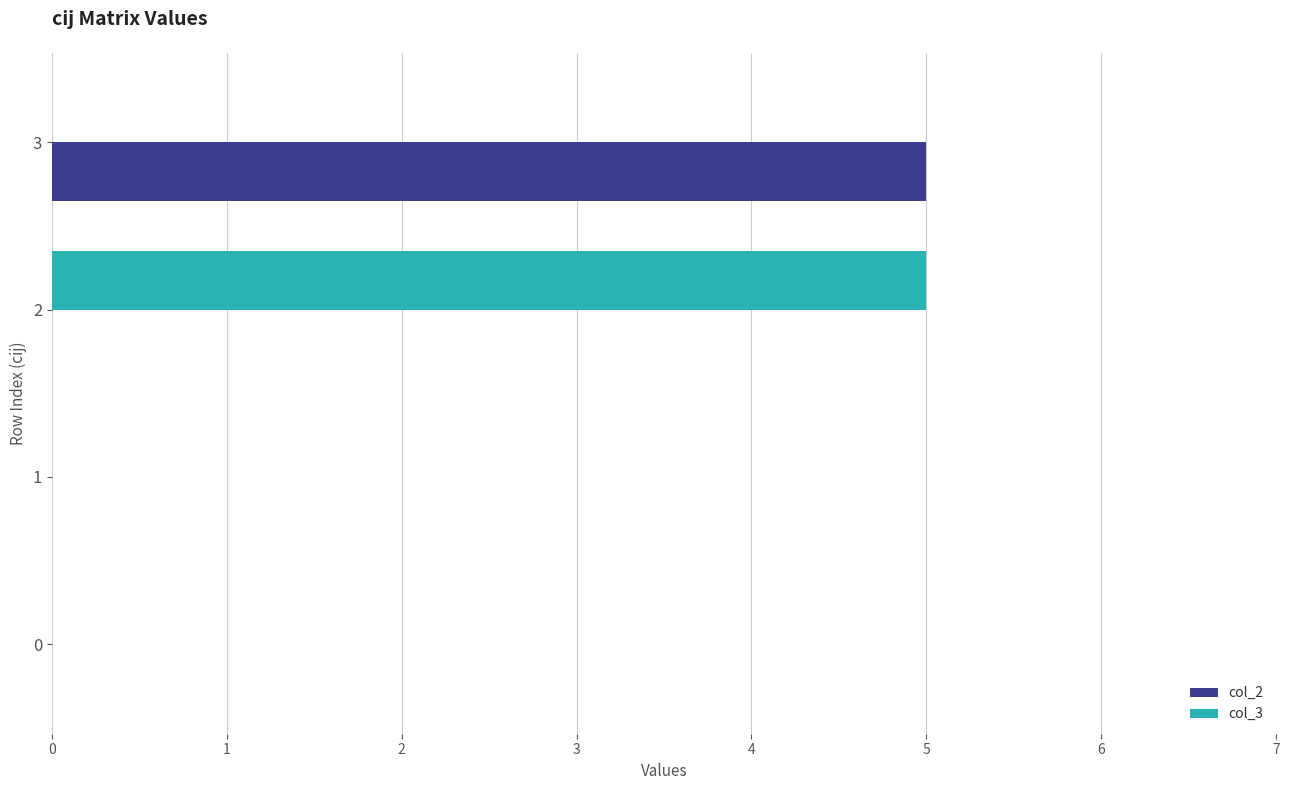

Is it true that col_3 equals 2 at 1?

False